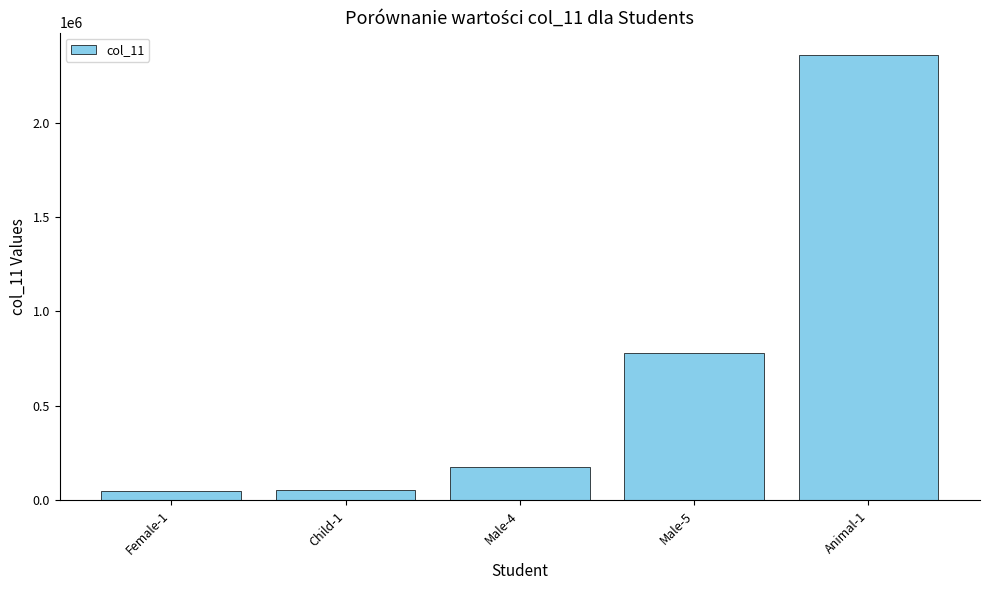

At which label is the value closest to 1204803?

Male-5